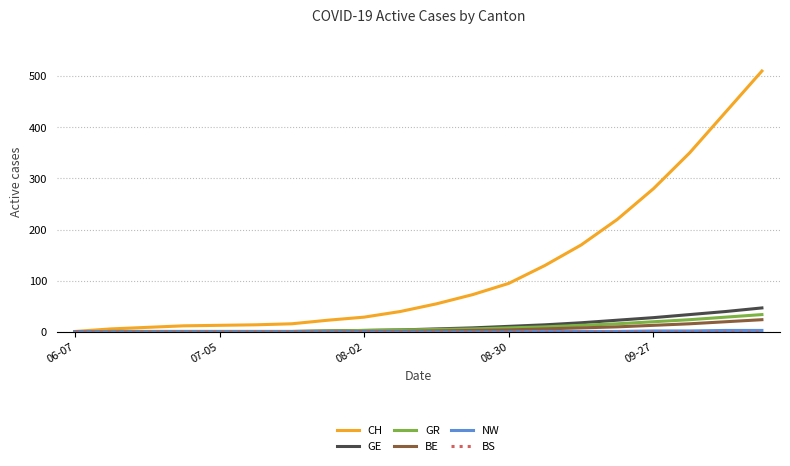

Which series has the largest total across all categories?

CH